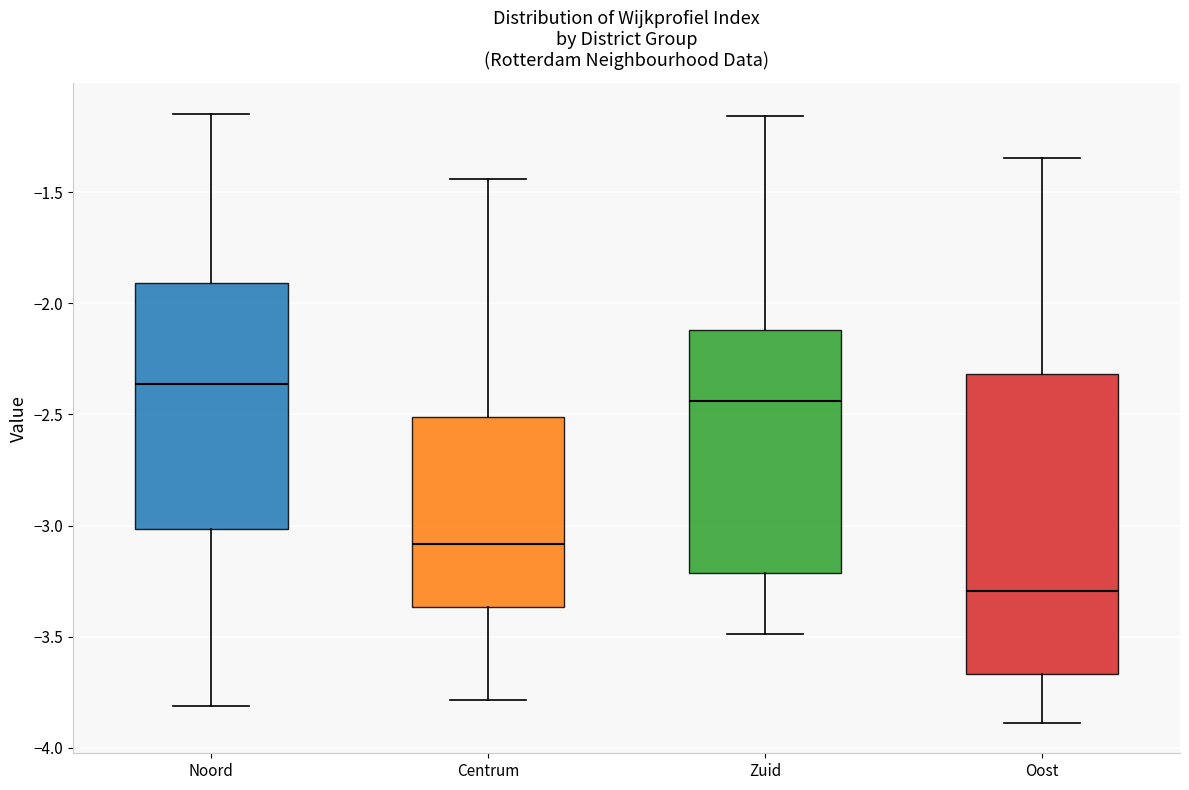

Which box has the highest median line?

Noord